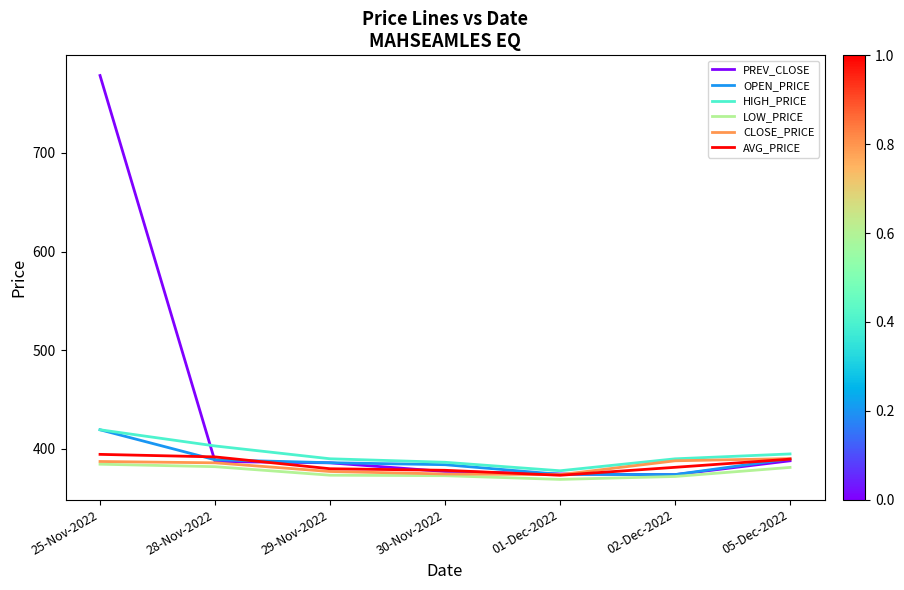

Which category has the highest value in the OPEN_PRICE series?

25-Nov-2022